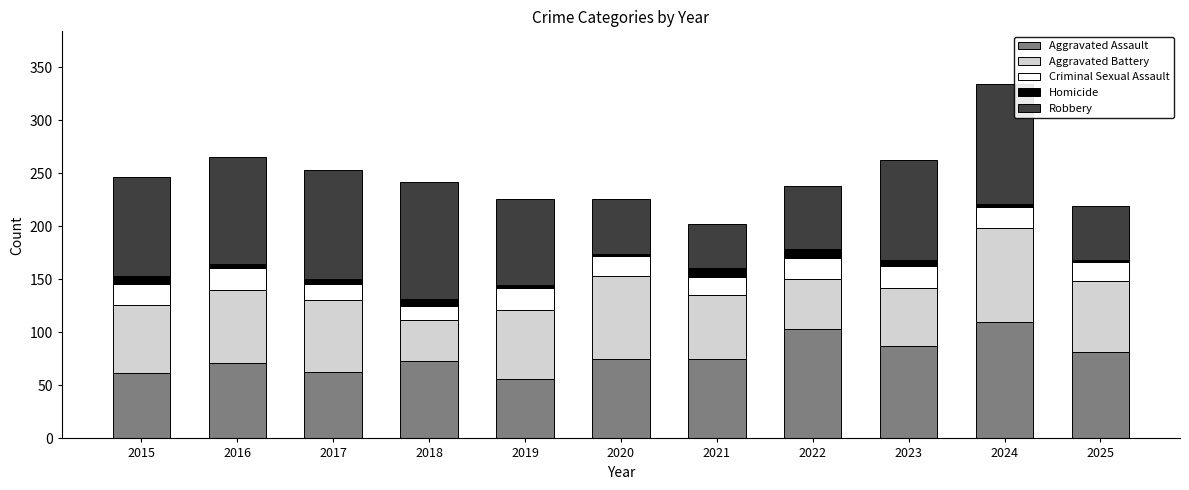

What is the minimum value for Aggravated Assault?

56